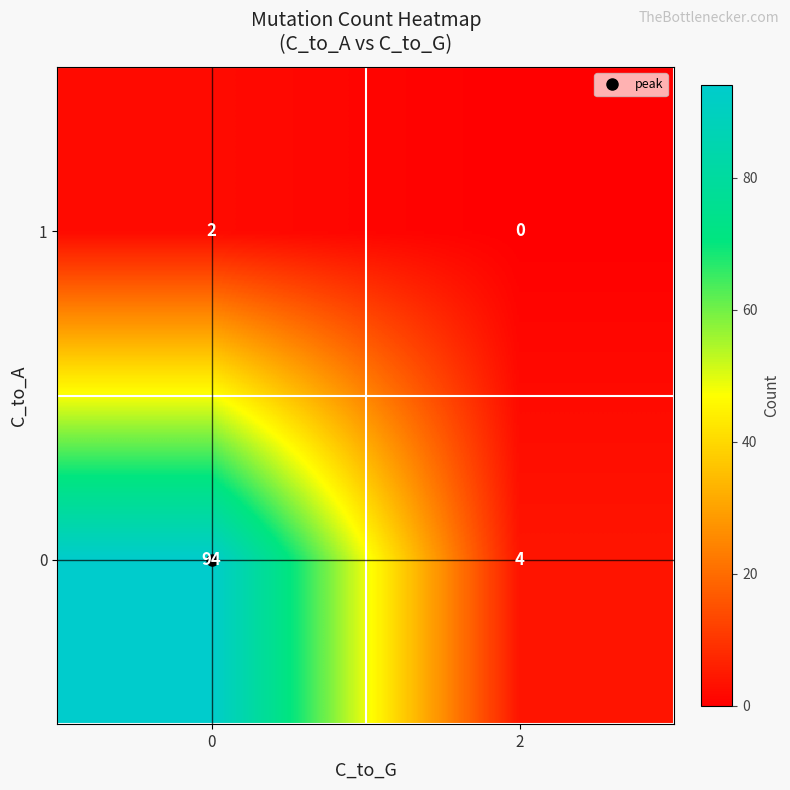

The value of 1 at 0 is 2. True or false?

True